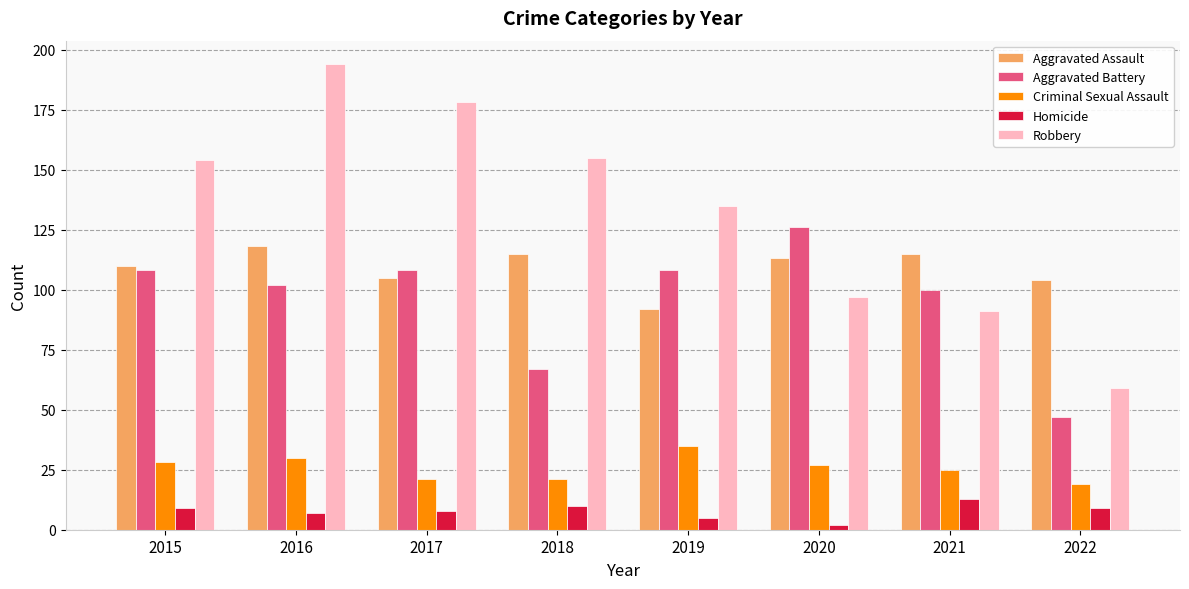

What is the spread (max minus min) of values at 2019?

130